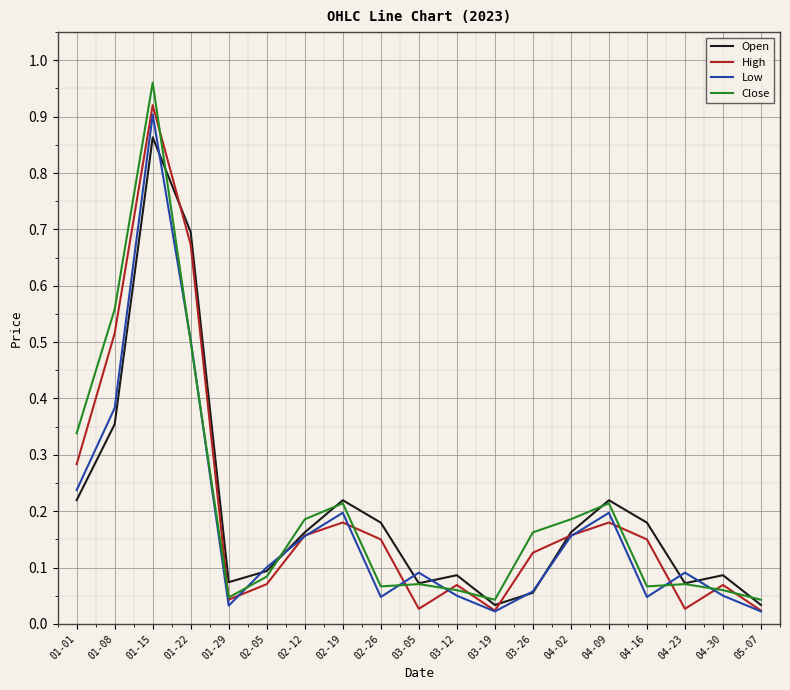

Which series changed the most between 01-15 and 05-07?

Close